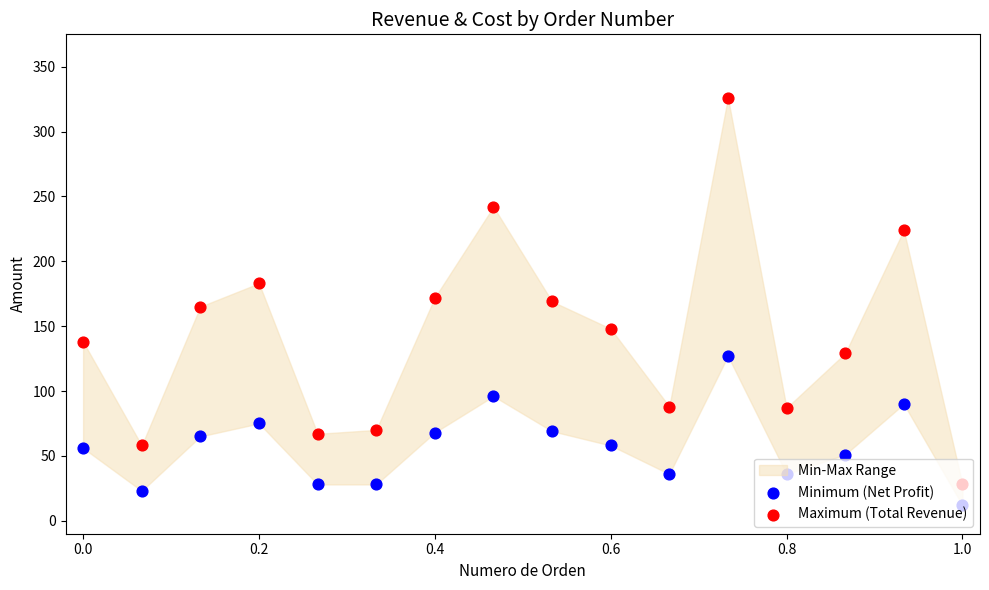

At how many categories does at least one series exceed 208?

3